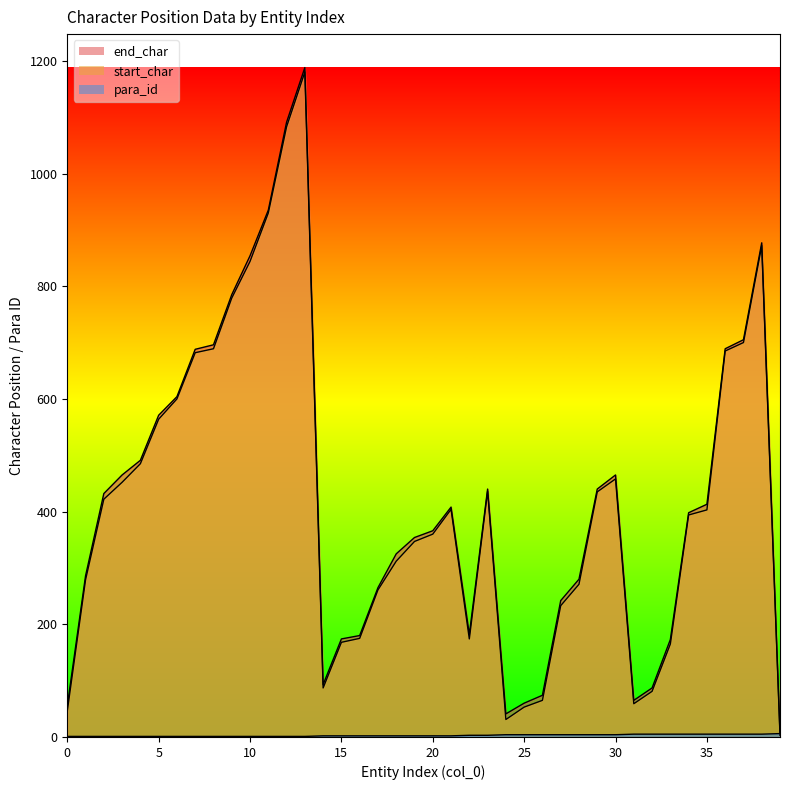

What is the difference between the start_char values at 22 and 18?

138